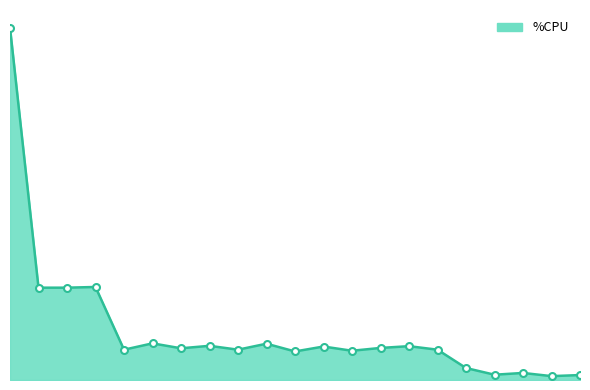

How many points are lower than both their immediate neighbors (excluding endpoints)?

7